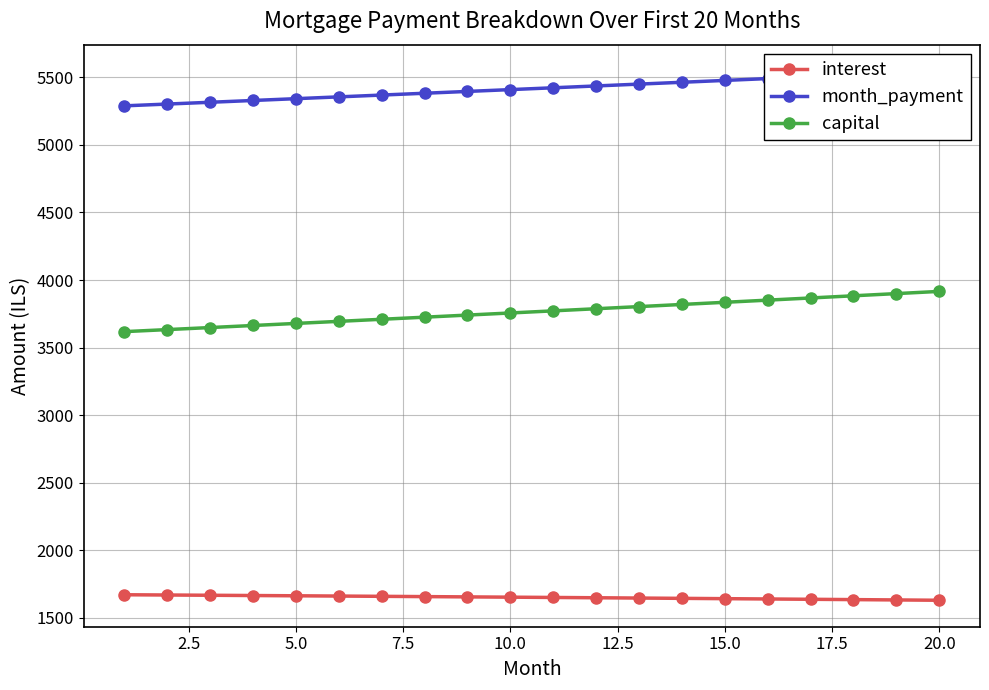

What is the difference between the maximum and minimum values in the month_payment series?

256.9